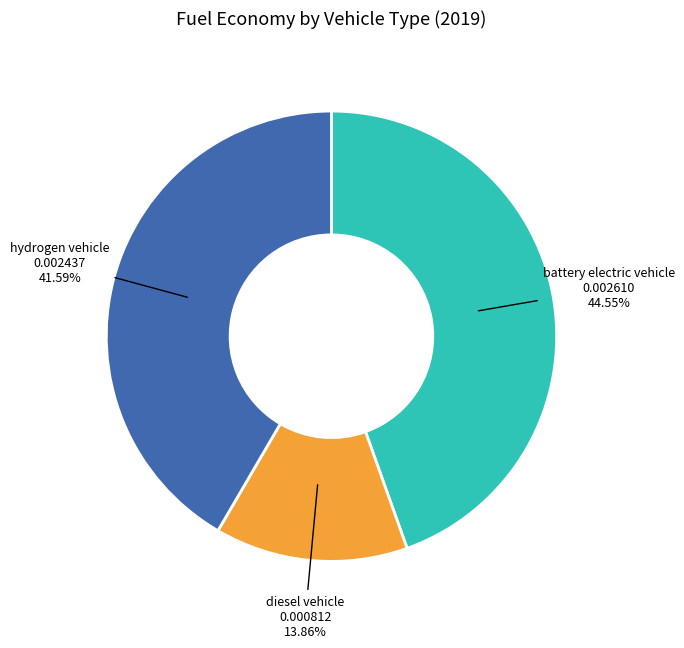

Does hydrogen vehicle represent more than half of the total?

No